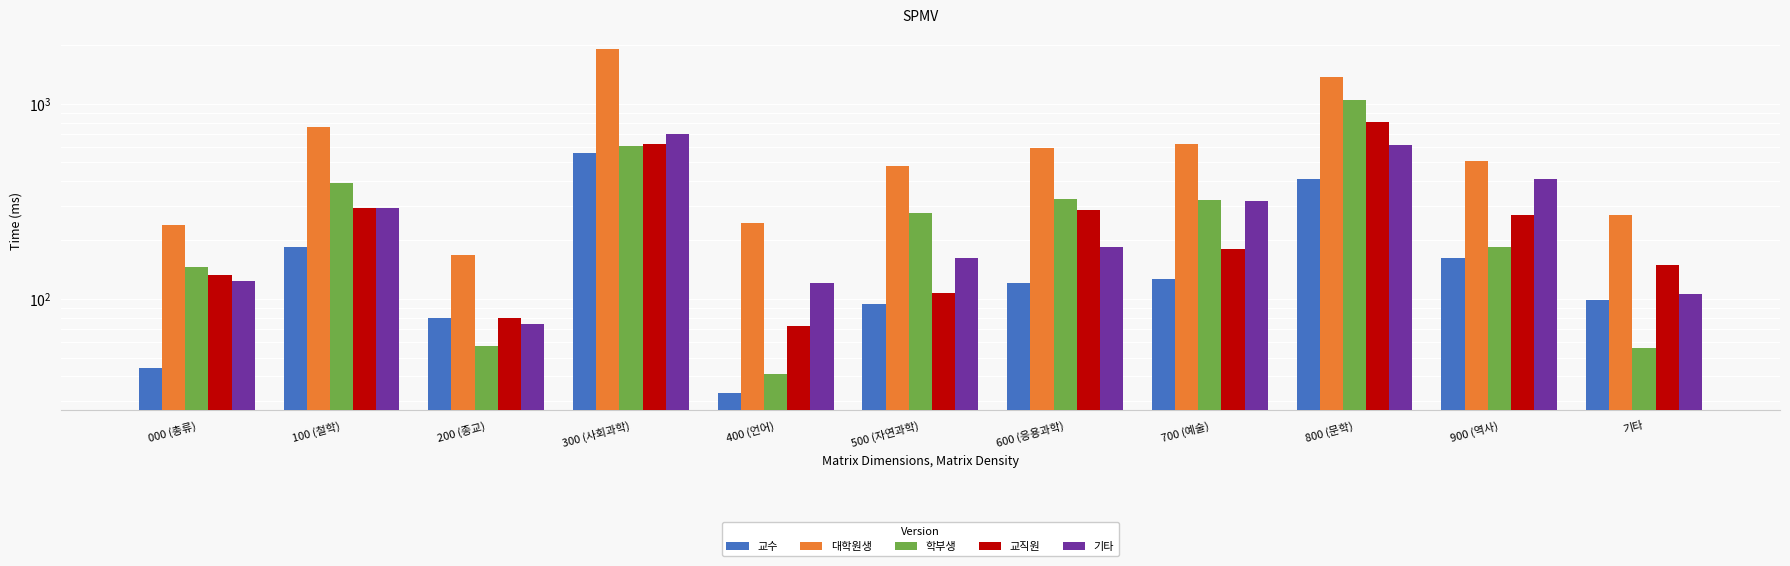

The 교수 series shows 94 at 500 (자연과학). True or false?

True